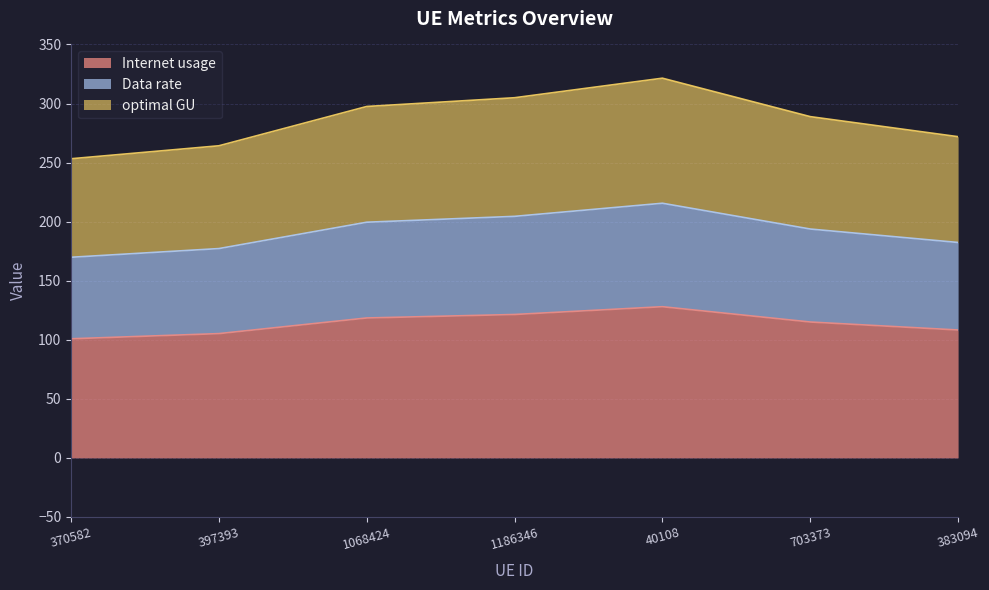

Where is Data rate nearest to the value 192?

703373